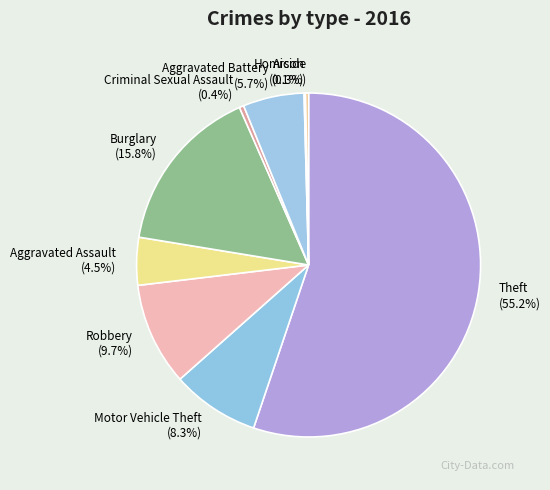

What percentage is the Theft slice, to the nearest percent?

55%